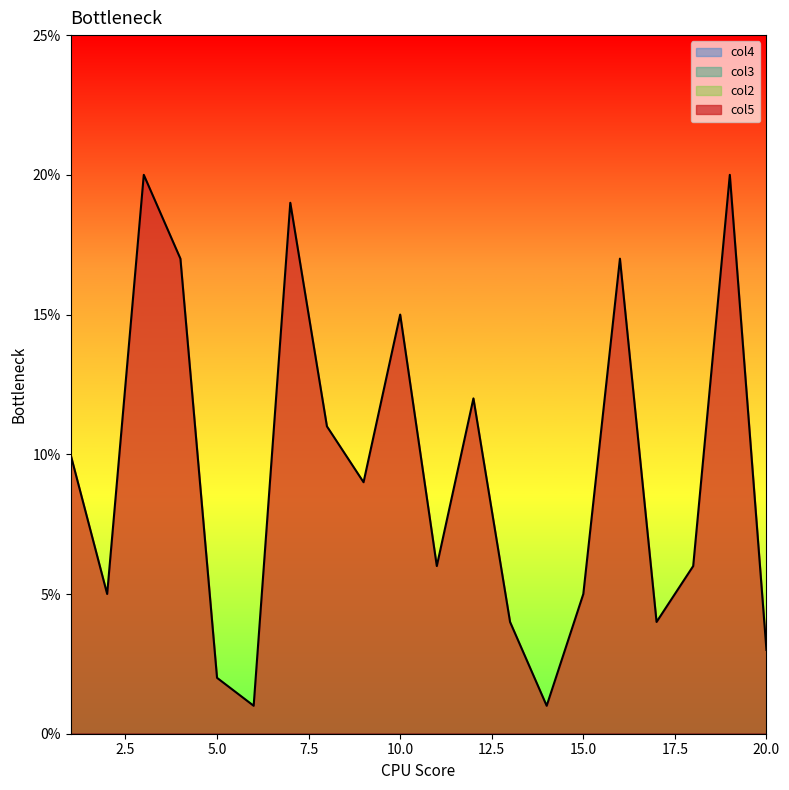

Reading left to right, what are all the values shown in this chart?

col5: 1=10	2=5	3=20	4=17	5=2	6=1	7=19	8=11	9=9	10=15	11=6	12=12	13=4	14=1	15=5	16=17	17=4	18=6	19=20	20=3
col2: 1=0	2=0	3=0	4=0	5=0	6=0	7=0	8=0	9=0	10=0	11=0	12=0	13=0	14=0	15=0	16=0	17=0	18=0	19=0	20=0
col3: 1=0	2=0	3=0	4=0	5=0	6=0	7=0	8=0	9=0	10=0	11=0	12=0	13=0	14=0	15=0	16=0	17=0	18=0	19=0	20=0
col4: 1=0	2=0	3=0	4=0	5=0	6=0	7=0	8=0	9=0	10=0	11=0	12=0	13=0	14=0	15=0	16=0	17=0	18=0	19=0	20=0